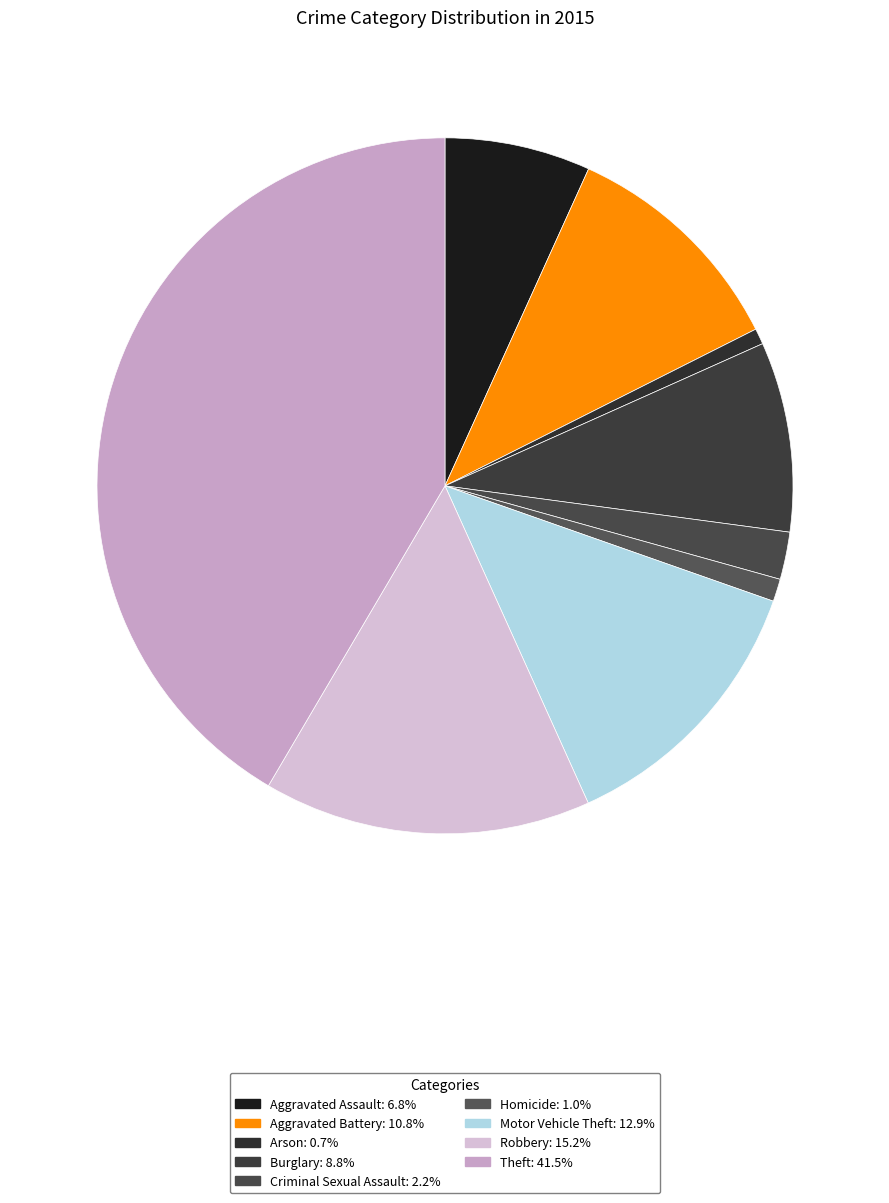

Is it true that Arson is 1% of the pie?

True